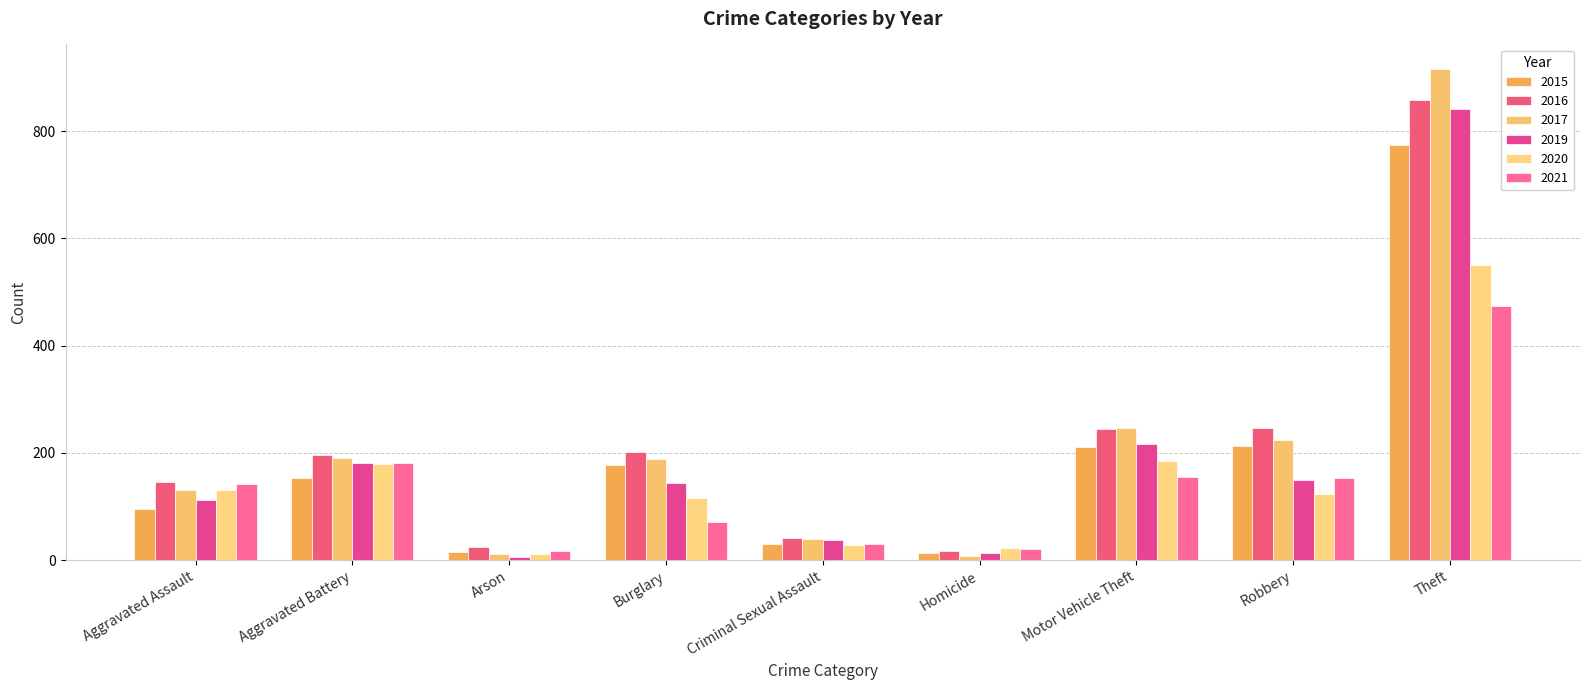

Which series has the largest range (max minus min)?

2017